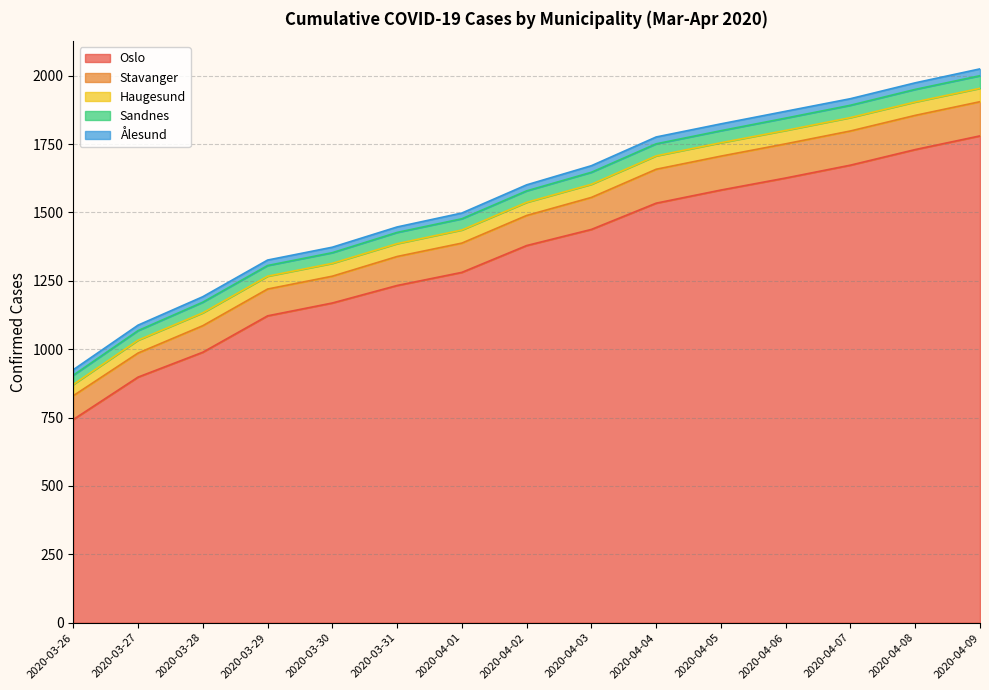

What is the difference between the second highest and minimum values in the Sandnes series?

12